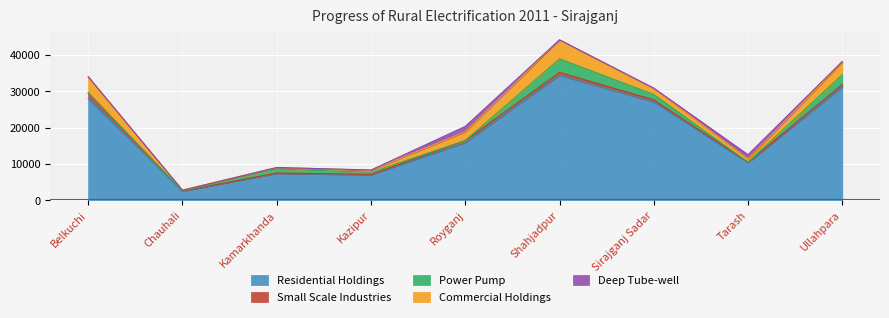

What are all the series names shown in the legend?

Residential Holdings, Small Scale Industries, Power Pump, Commercial Holdings, Deep Tube-well